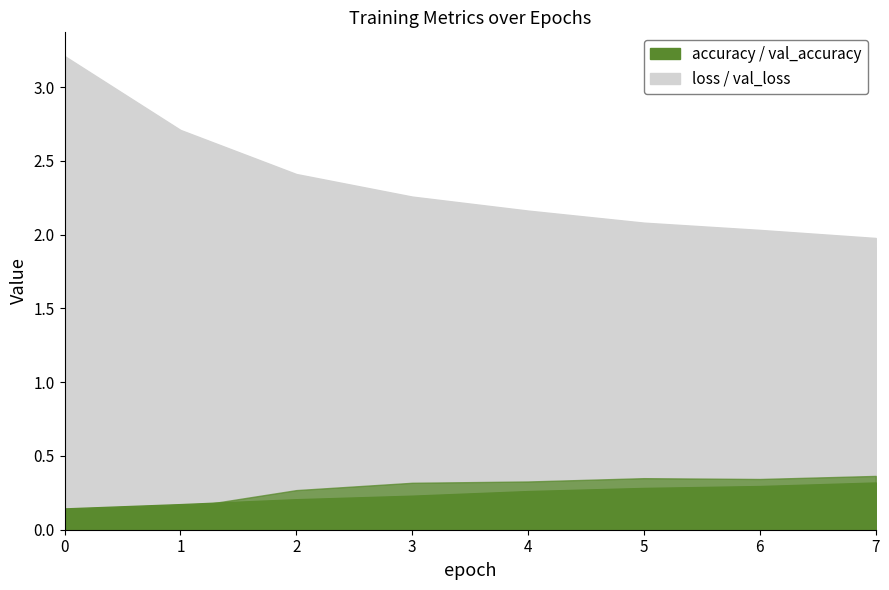

True or false: val_accuracy has more than 1 points higher than both neighbors.

False